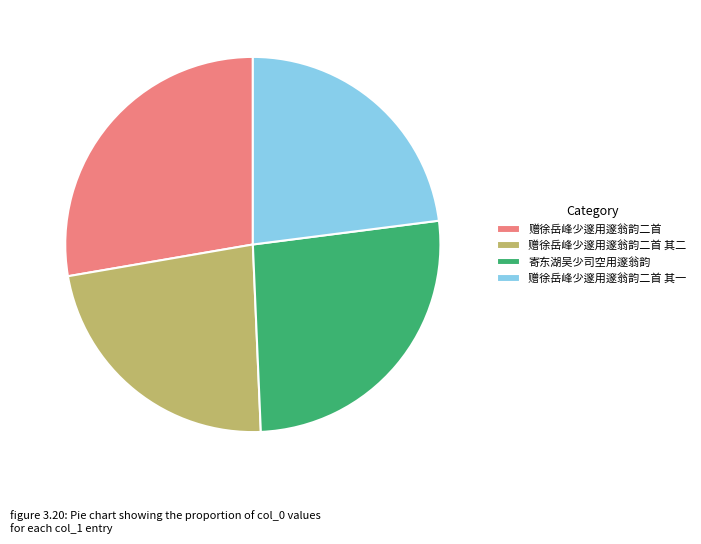

True or false: 赠徐岳峰少邃用邃翁韵二首 accounts for 19% of the total.

False